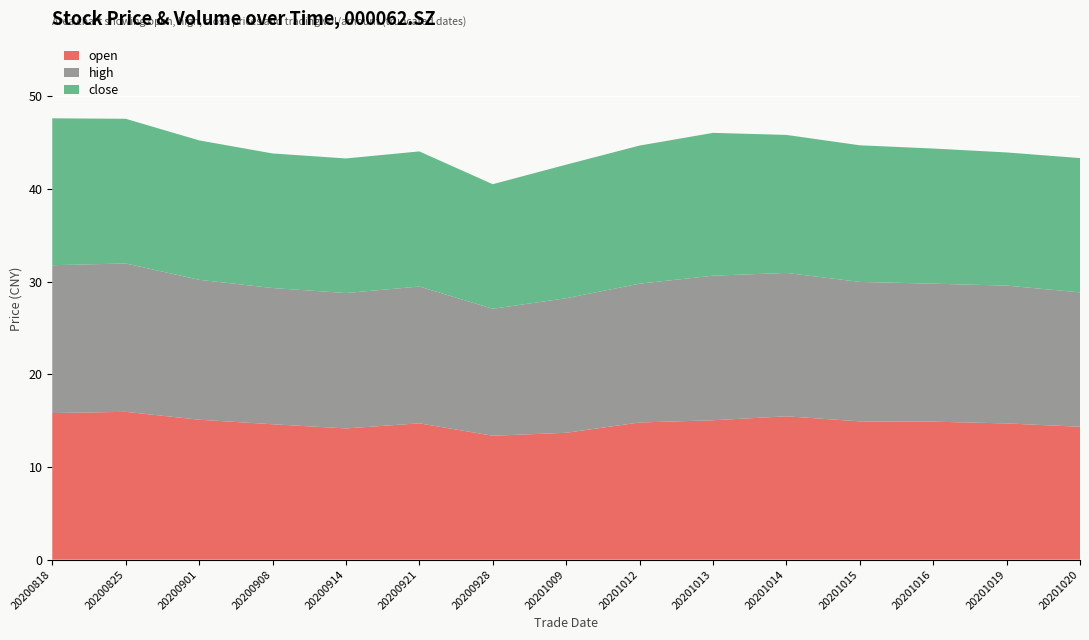

What is the lowest value of the open series?

13.4